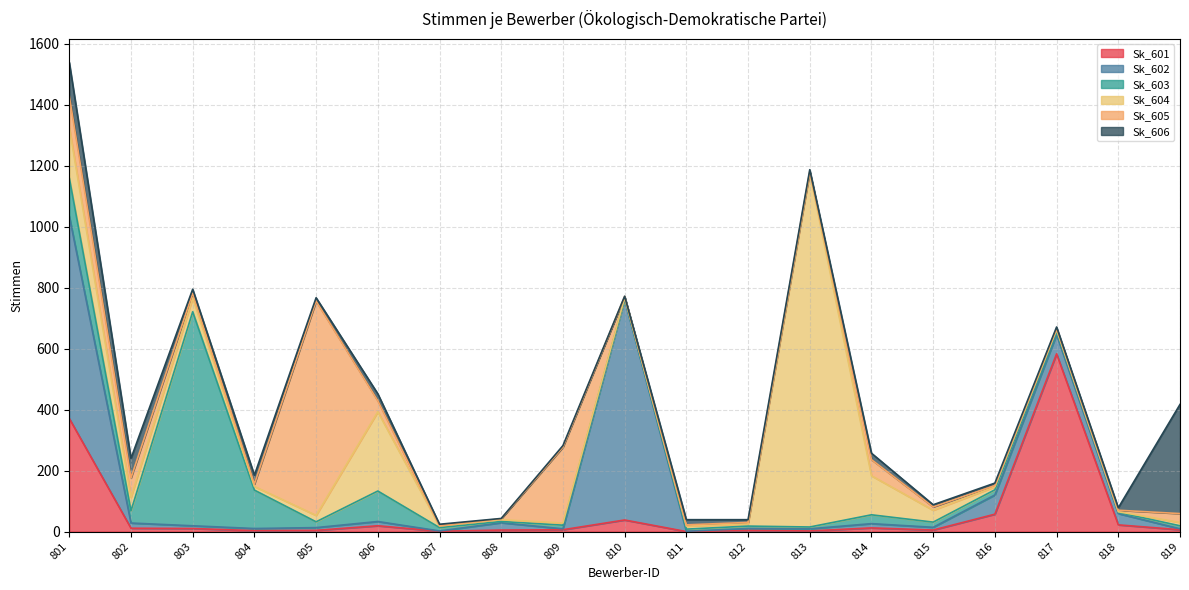

At which category does Sk_604 reach its first local peak?

803